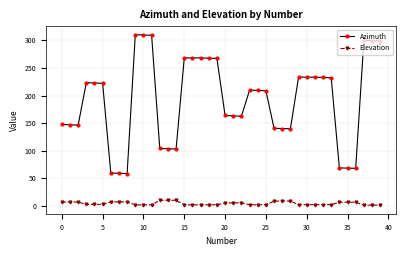

How many lines are shown in the chart?

2